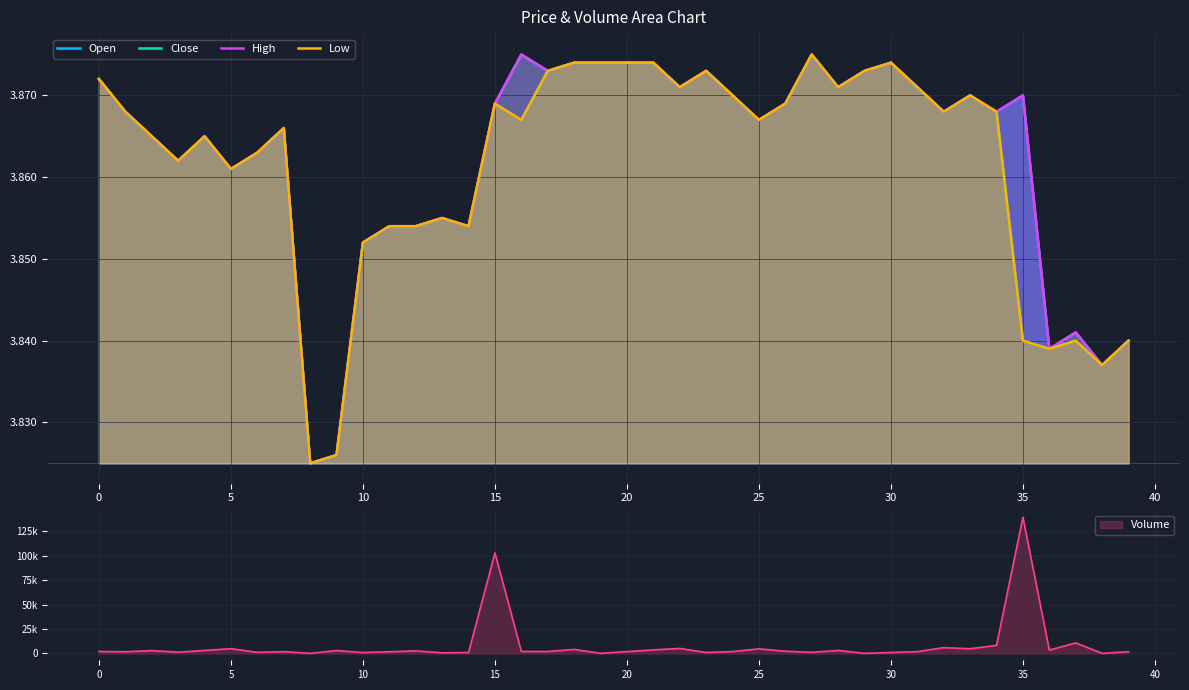

The value of High at 19 is 5.4. True or false?

False